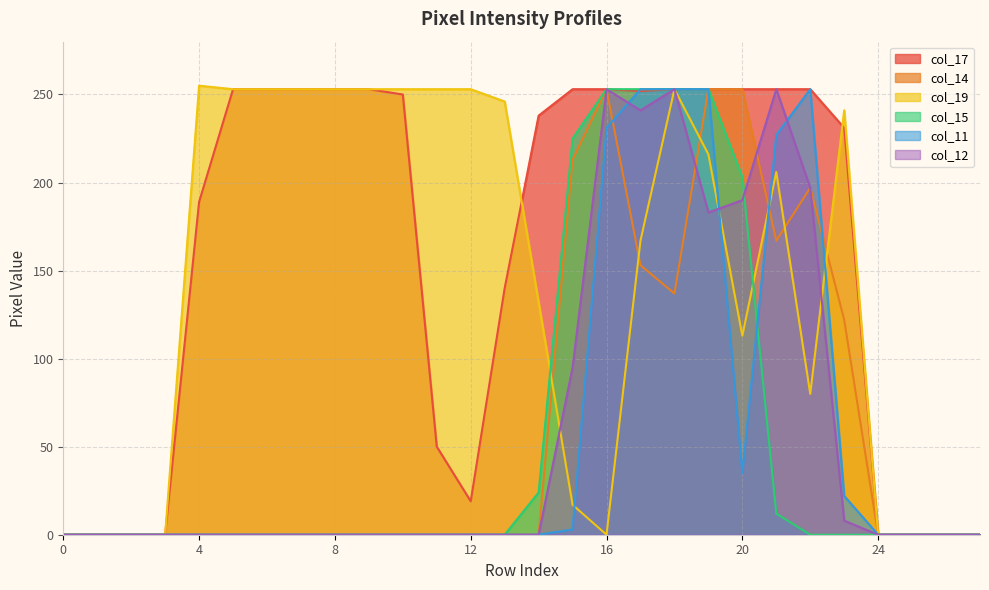

Reading right to left, list all the values displayed in this chart.

col_17: 27=0	26=0	25=0	24=0	23=231	22=253	21=253	20=253	19=253	18=253	17=252	16=253	15=253	14=238	13=140	12=19	11=50	10=250	9=253	8=253	7=253	6=253	5=253	4=189	3=0	2=0	1=0	0=0
col_14: 27=0	26=0	25=0	24=0	23=122	22=197	21=167	20=253	19=253	18=137	17=153	16=253	15=213	14=0	13=0	12=0	11=0	10=0	9=0	8=0	7=0	6=0	5=0	4=0	3=0	2=0	1=0	0=0
col_19: 27=0	26=0	25=0	24=0	23=241	22=80	21=206	20=113	19=216	18=253	17=167	16=0	15=17	14=132	13=246	12=253	11=253	10=253	9=253	8=253	7=253	6=253	5=253	4=255	3=0	2=0	1=0	0=0
col_15: 27=0	26=0	25=0	24=0	23=0	22=0	21=12	20=203	19=253	18=253	17=253	16=253	15=225	14=24	13=0	12=0	11=0	10=0	9=0	8=0	7=0	6=0	5=0	4=0	3=0	2=0	1=0	0=0
col_11: 27=0	26=0	25=0	24=0	23=22	22=253	21=227	20=35	19=253	18=253	17=253	16=231	15=3	14=0	13=0	12=0	11=0	10=0	9=0	8=0	7=0	6=0	5=0	4=0	3=0	2=0	1=0	0=0
col_12: 27=0	26=0	25=0	24=0	23=8	22=197	21=253	20=190	19=183	18=253	17=241	16=253	15=95	14=0	13=0	12=0	11=0	10=0	9=0	8=0	7=0	6=0	5=0	4=0	3=0	2=0	1=0	0=0